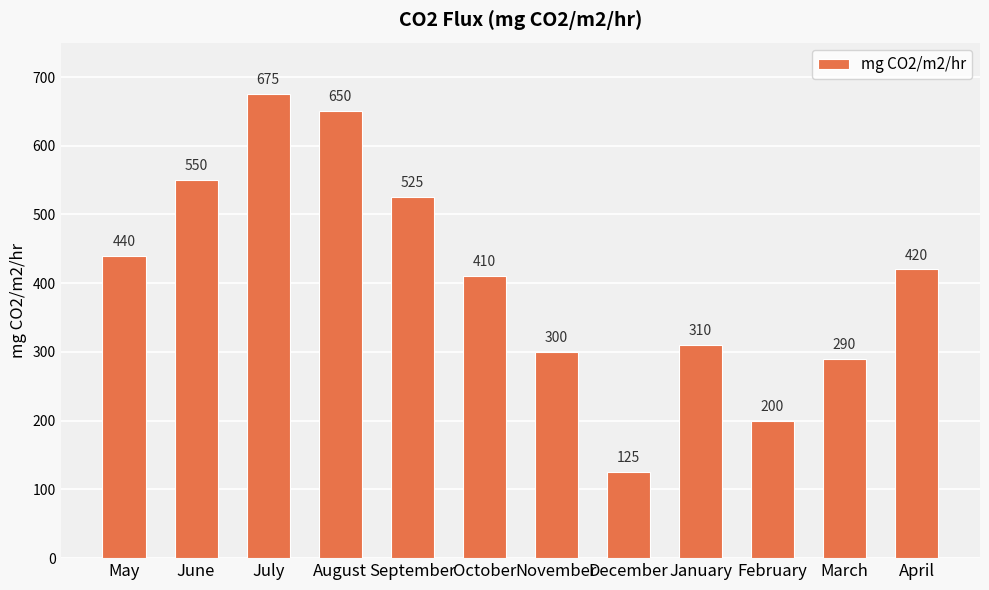

What is the label of the 2nd bar from the right?

March